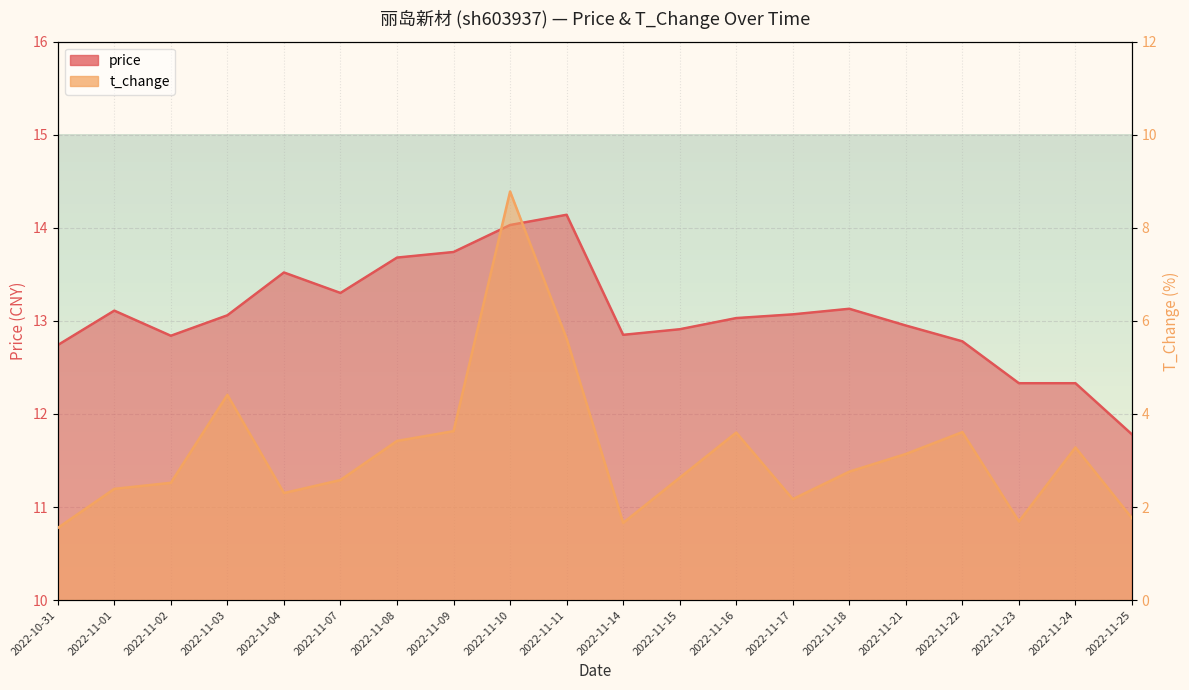

Which category has the lowest value in the t_change series?

2022-10-31